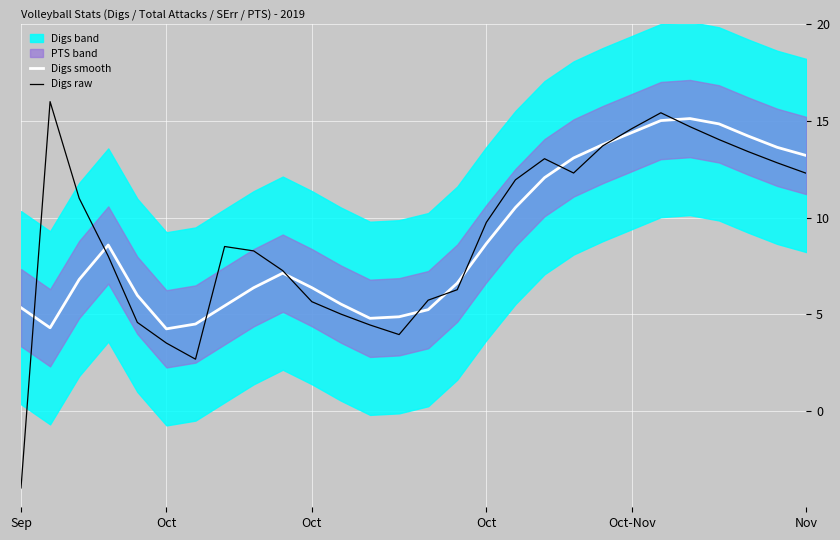

Rank the series by their average value, from lowest to highest.

Digs smooth, Digs raw